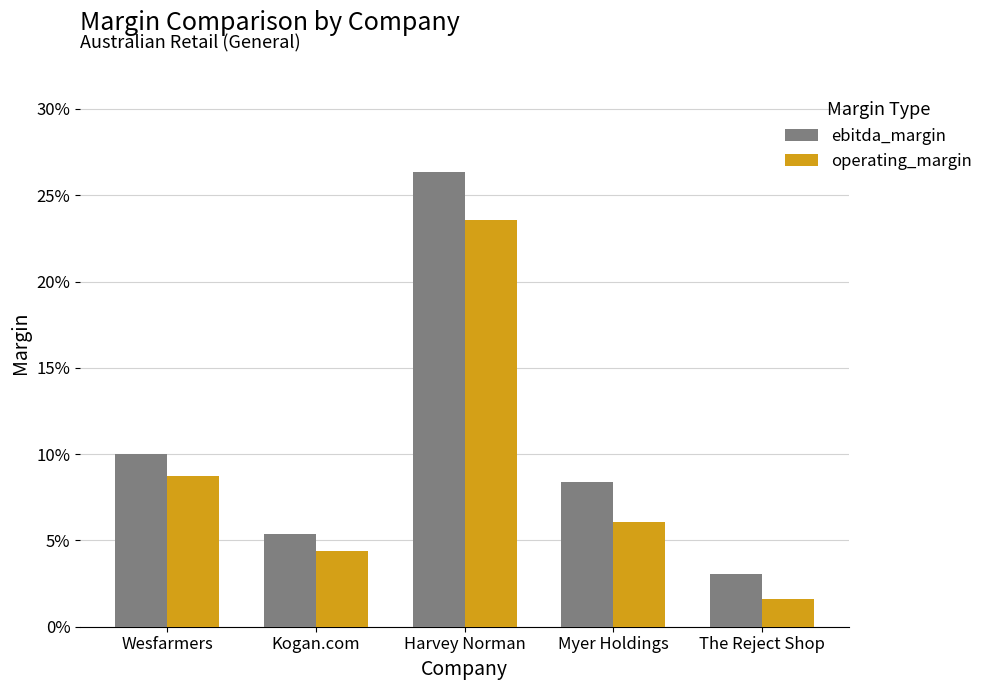

List the series in order of their overall mean, lowest first.

operating_margin, ebitda_margin